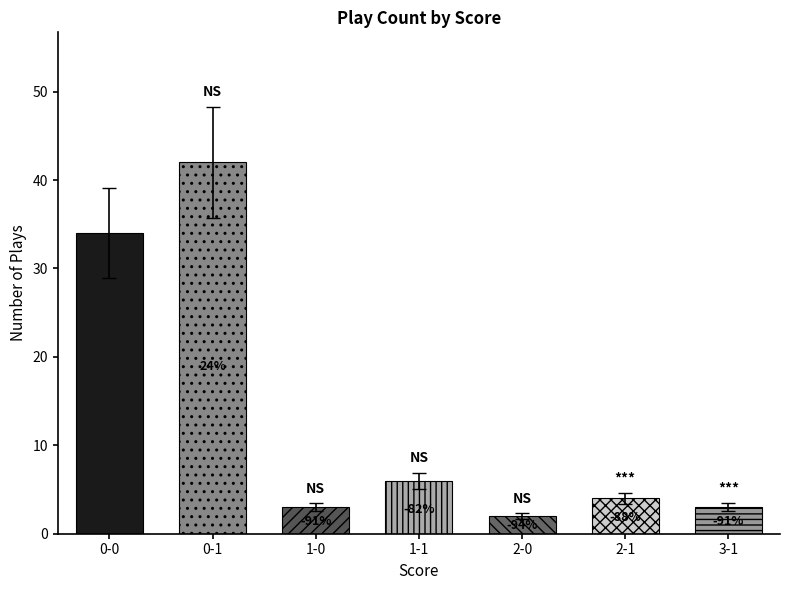

Which category has the lowest value across all series?

2-0